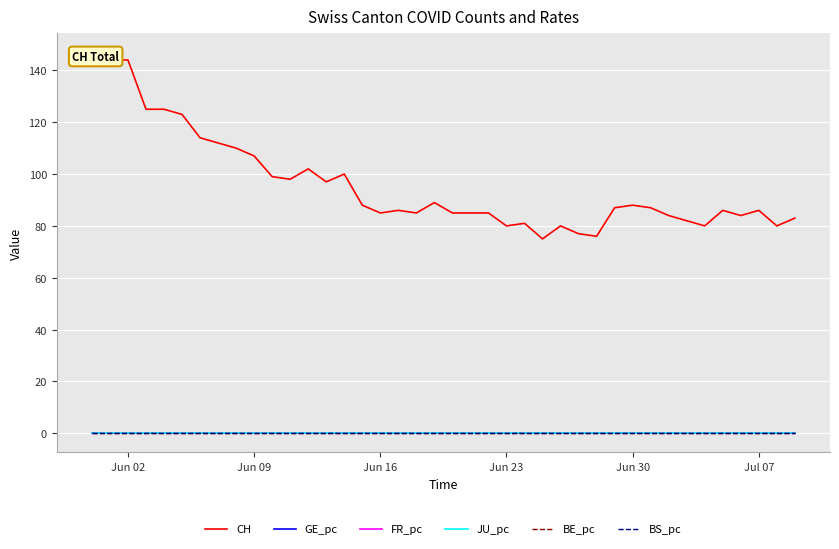

True or false: GE_pc has a value of 0.0 at Jun 09.

True